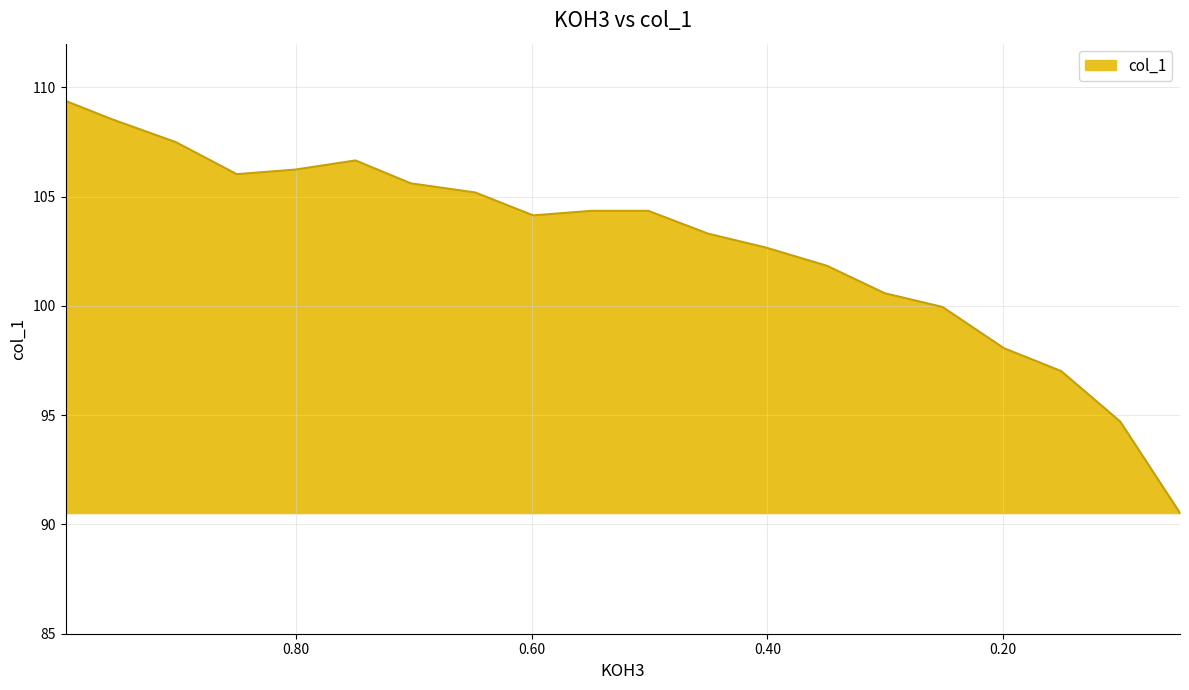

Where is the first local minimum?

0.8501